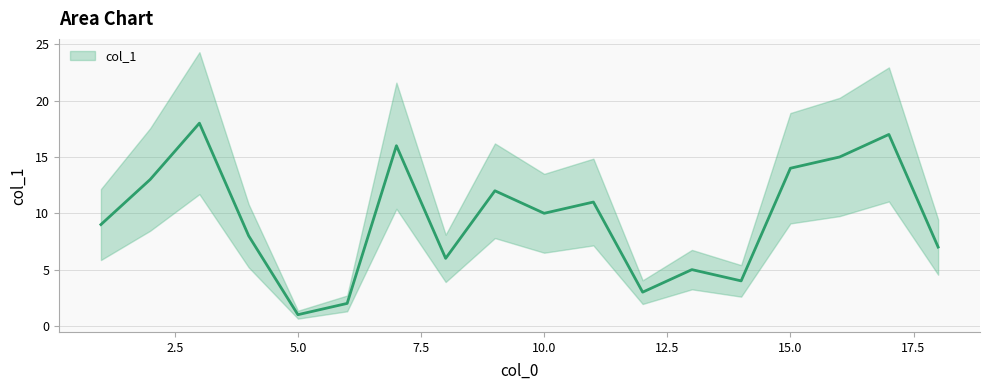

Is this an area chart (filled region under the line)?

No